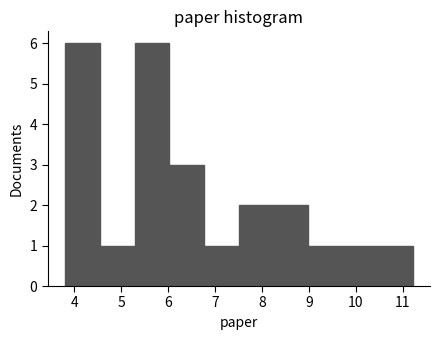

Reading left to right, transcribe this chart: for each bar, give the range it covers on the x-axis and its height. Neither the bar edges nor the heights are printed on the chart, so give them approximately, as read against the axes.

3.8 to 4.5: 6
4.5 to 5.3: 1
5.3 to 6.0: 6
6.0 to 6.8: 3
6.8 to 7.5: 1
7.5 to 8.2: 2
8.2 to 9.0: 2
9.0 to 9.7: 1
9.7 to 10.5: 1
10.5 to 11.2: 1